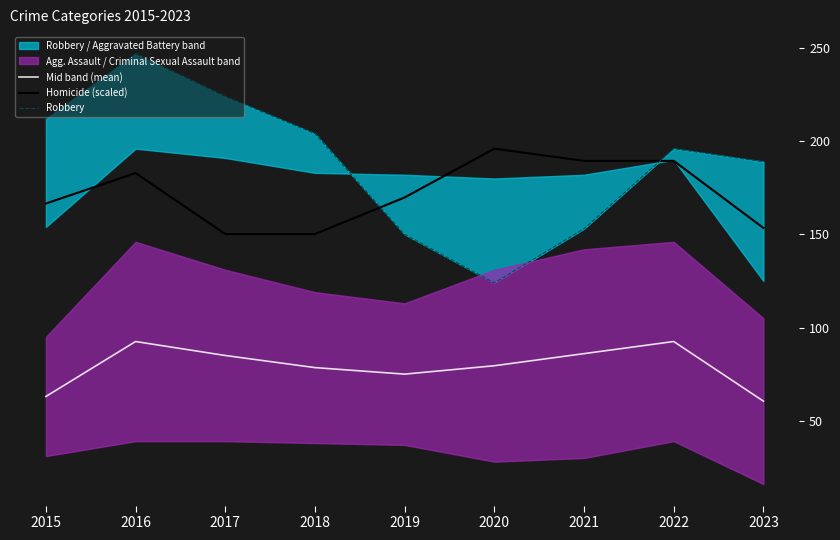

True or false: Mid band (mean) and Homicide (scaled) cross at least once.

False